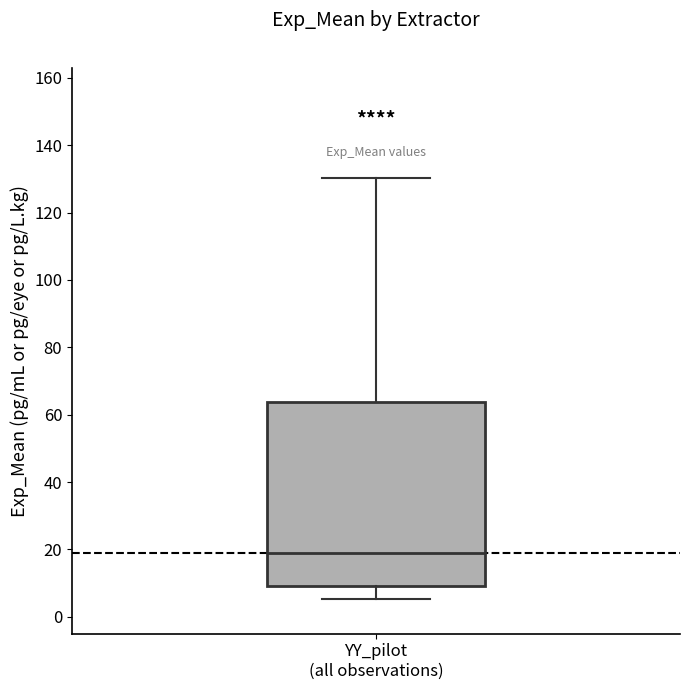

Read this box plot against the y-axis: the position of the median line, the range covered by the box, and the ends of both whiskers. The values are not printed on the chart, so give them approximately, as read against the axis.

median 20, box 10 to 64, whiskers 6 to 130